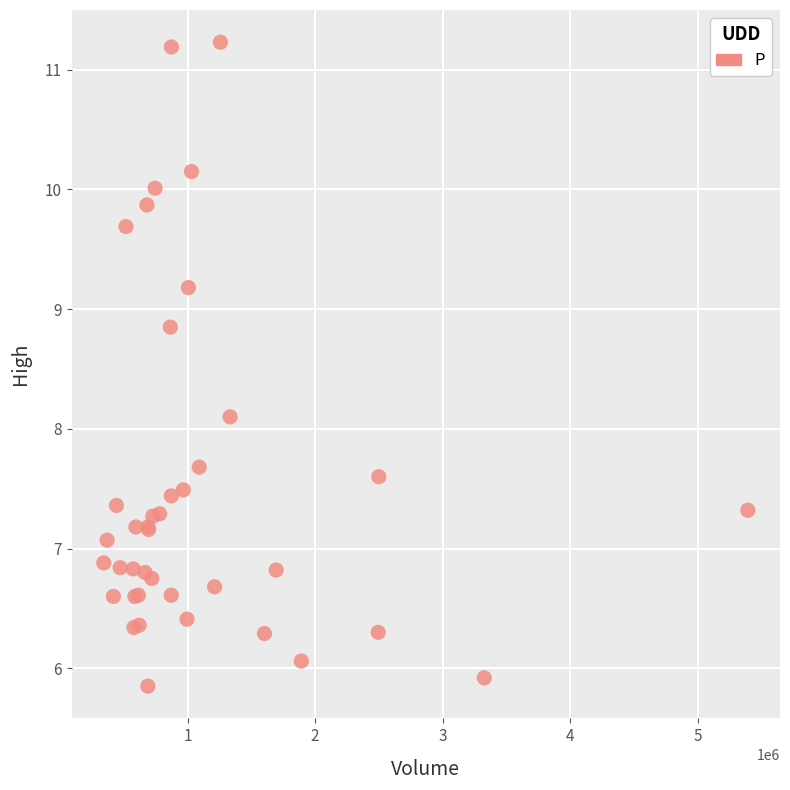

What Y value in the scatter plot is closest to 8?

8.1